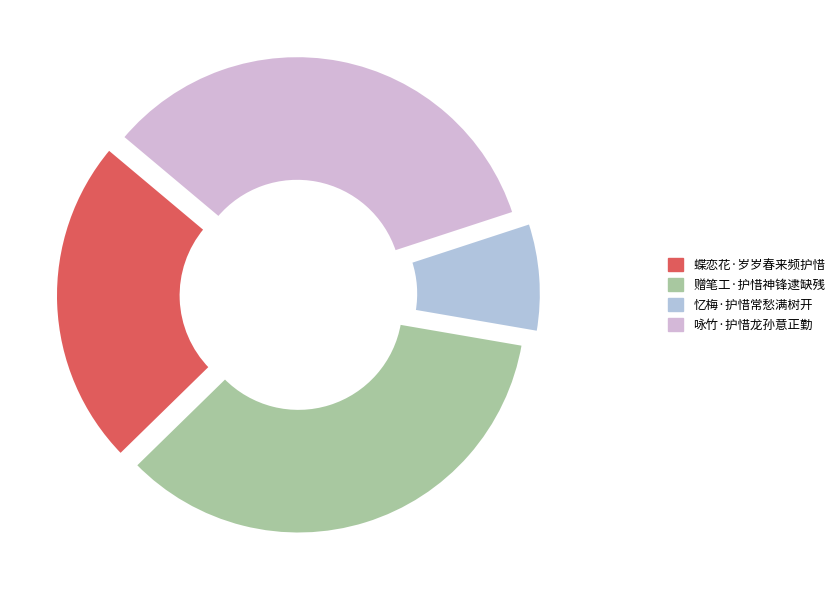

True or false: 蝶恋花·岁岁春来频护惜 accounts for 23% of the total.

True